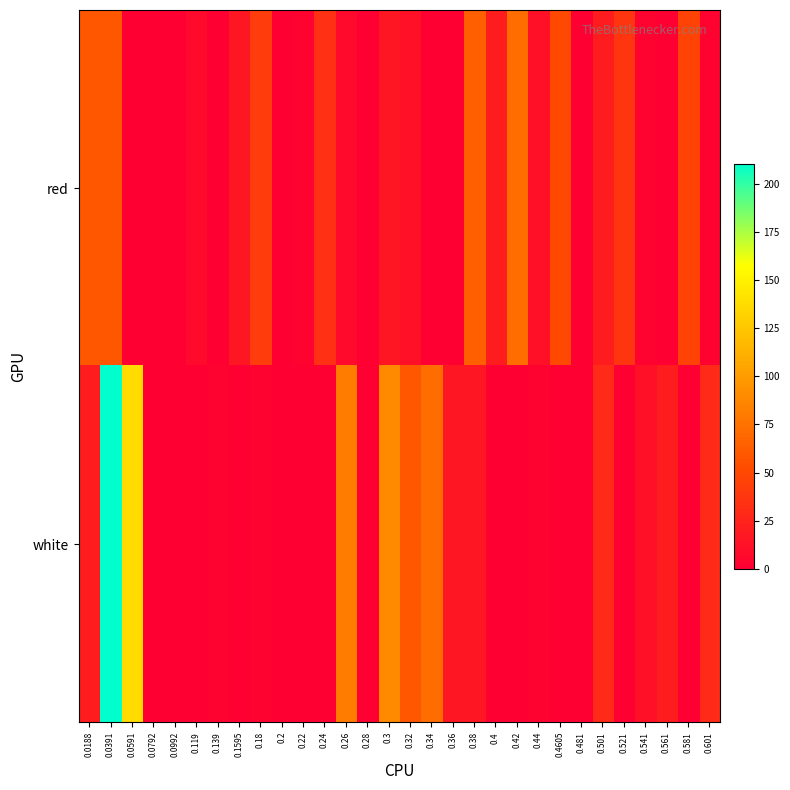

At 0.581, list the series in order from smallest to largest.

white, red